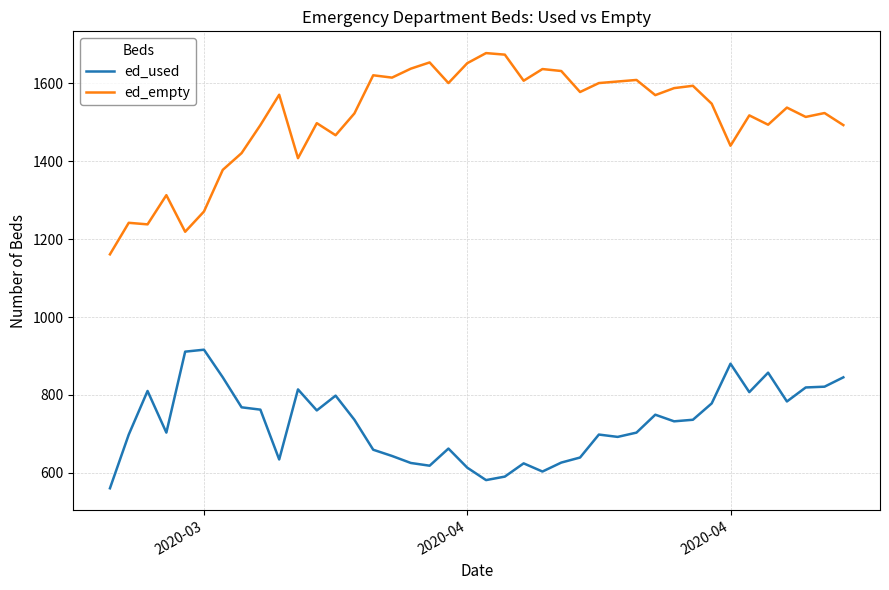

Rank the series by their maximum value, from lowest to highest.

ed_used, ed_empty